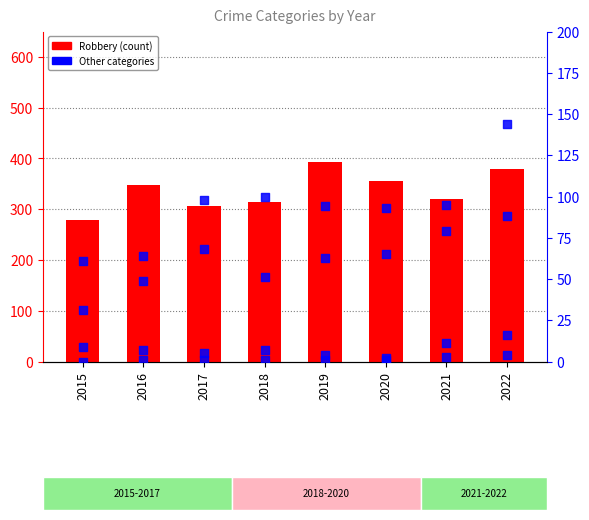

At how many categories does at least one series exceed 23?

8